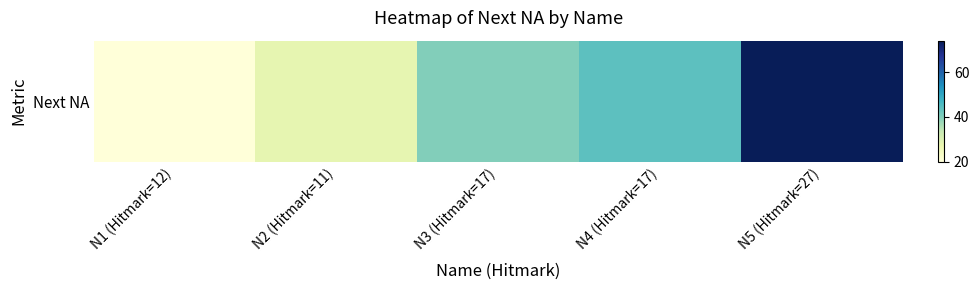

What is the ratio of the value at N3 (Hitmark=17) to the value at N5 (Hitmark=27)?

0.5